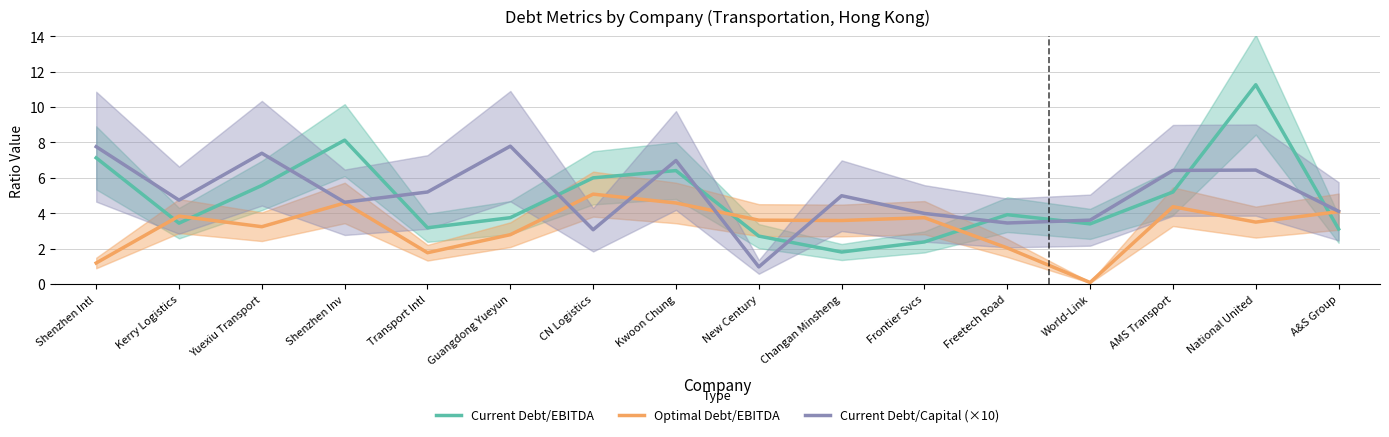

Rank the series at Frontier Svcs from highest to lowest value.

Current Debt/Capital (×10), Optimal Debt/EBITDA, Current Debt/EBITDA